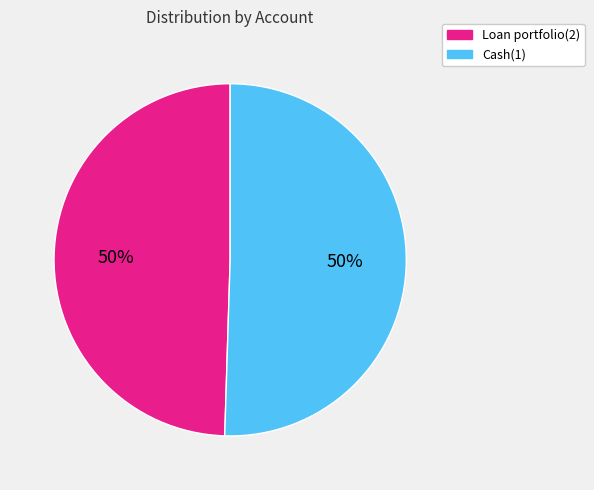

To the nearest percent, what is the combined percentage of Cash(1) and Loan portfolio(2)?

100%